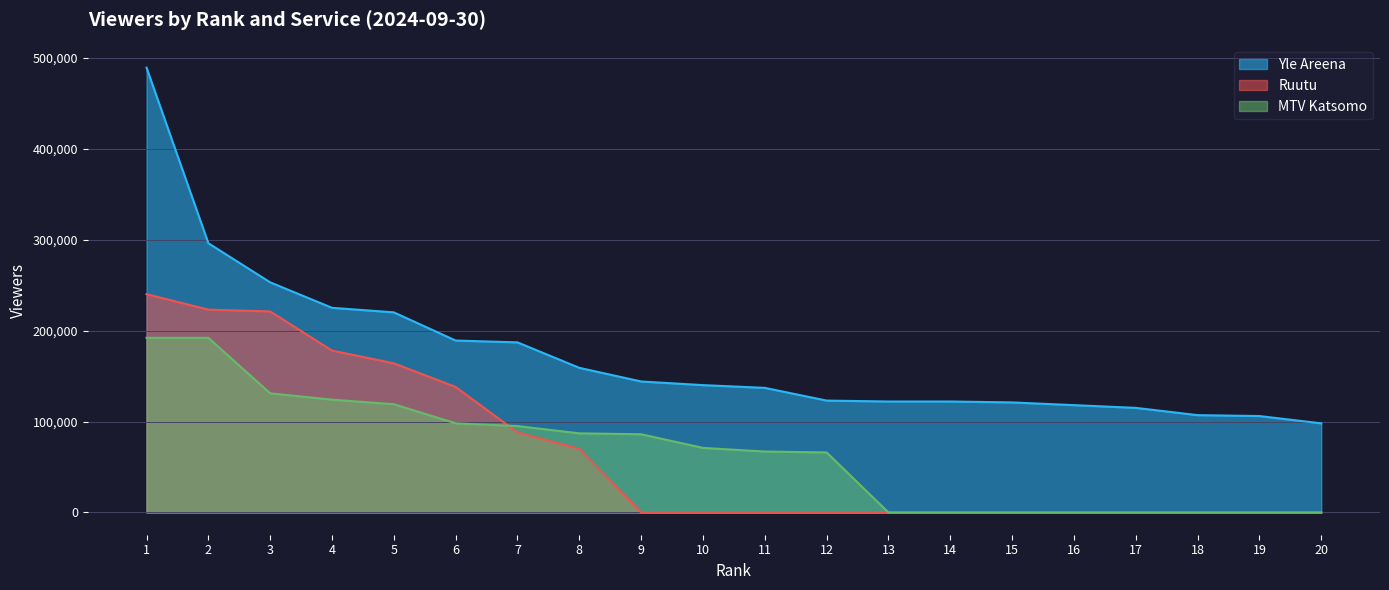

What is the value of the MTV Katsomo point at the 8th from the left?

87000